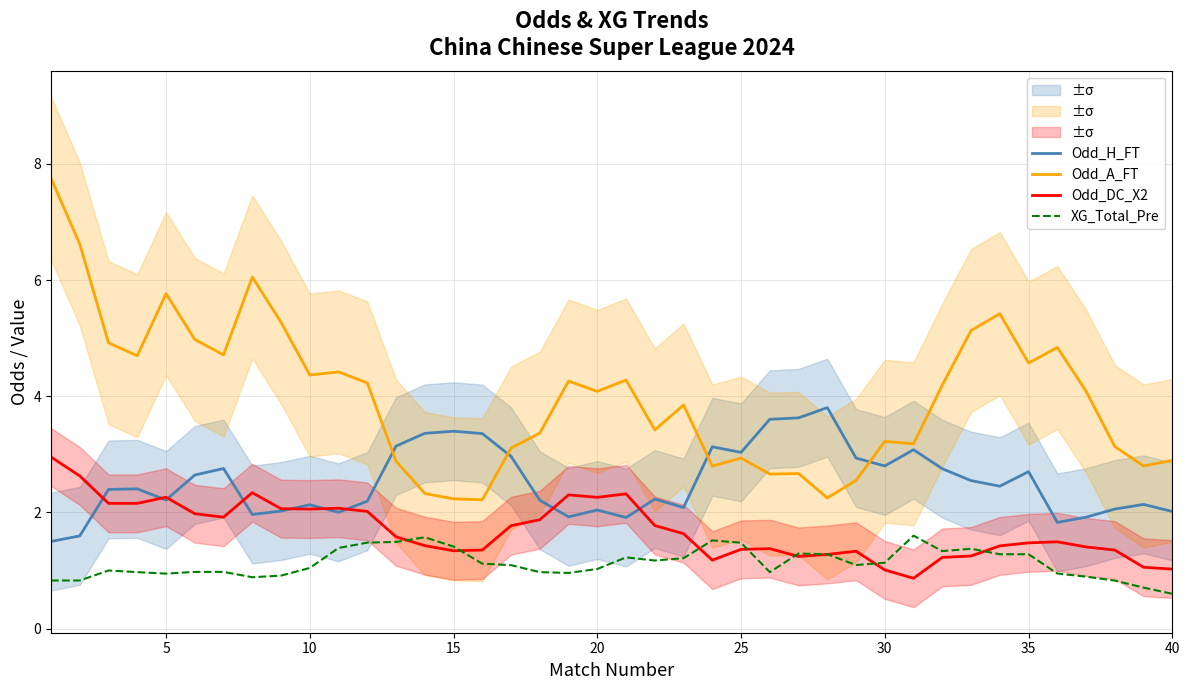

How many data points in Odd_A_FT are above 4?

21